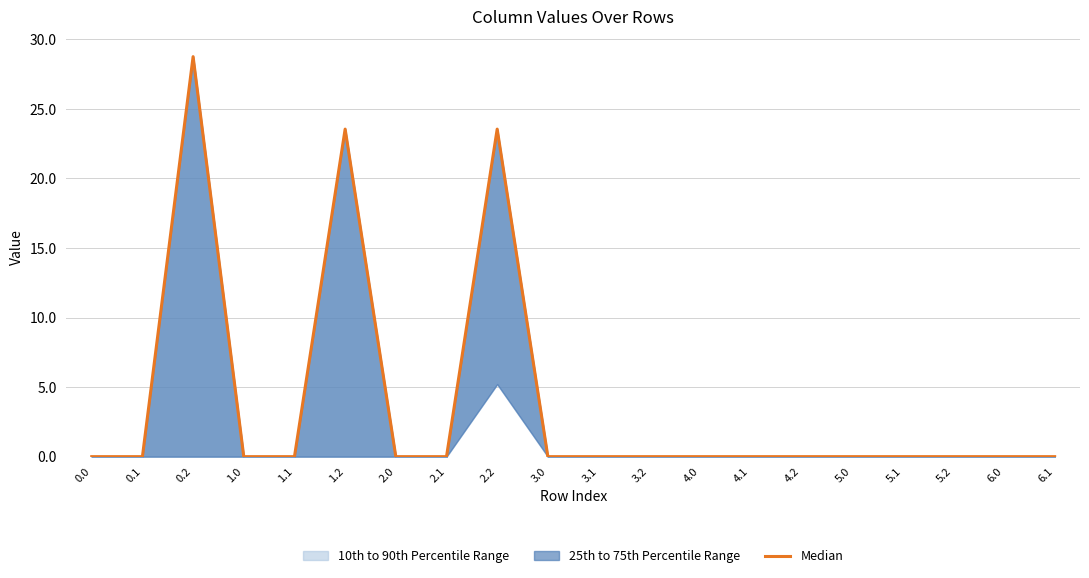

At which category does the chart reach its peak across all series?

0.2